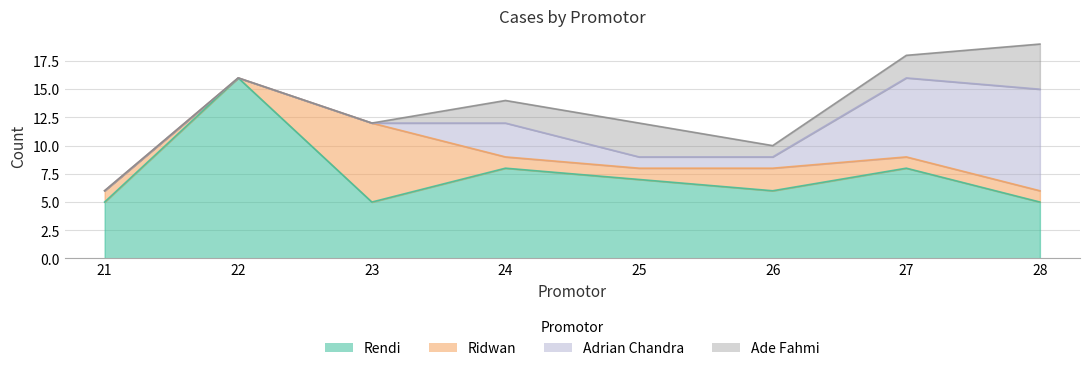

How many values in the Ade Fahmi series exceed 2?

2